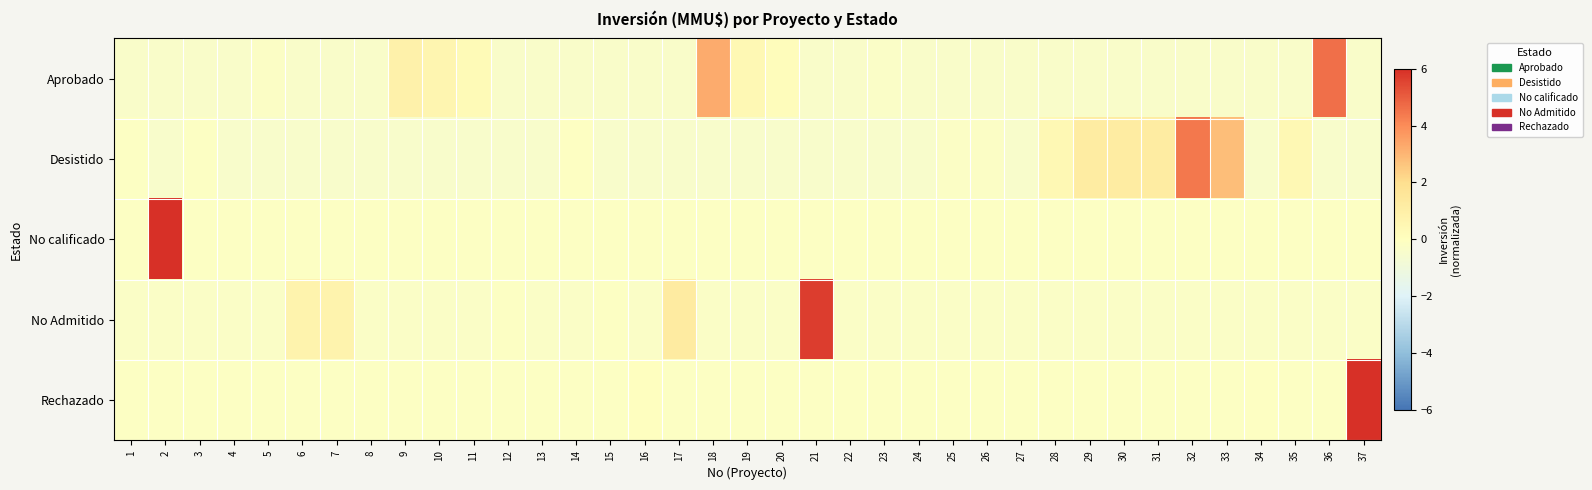

Between 1 and 33, which is larger?

1